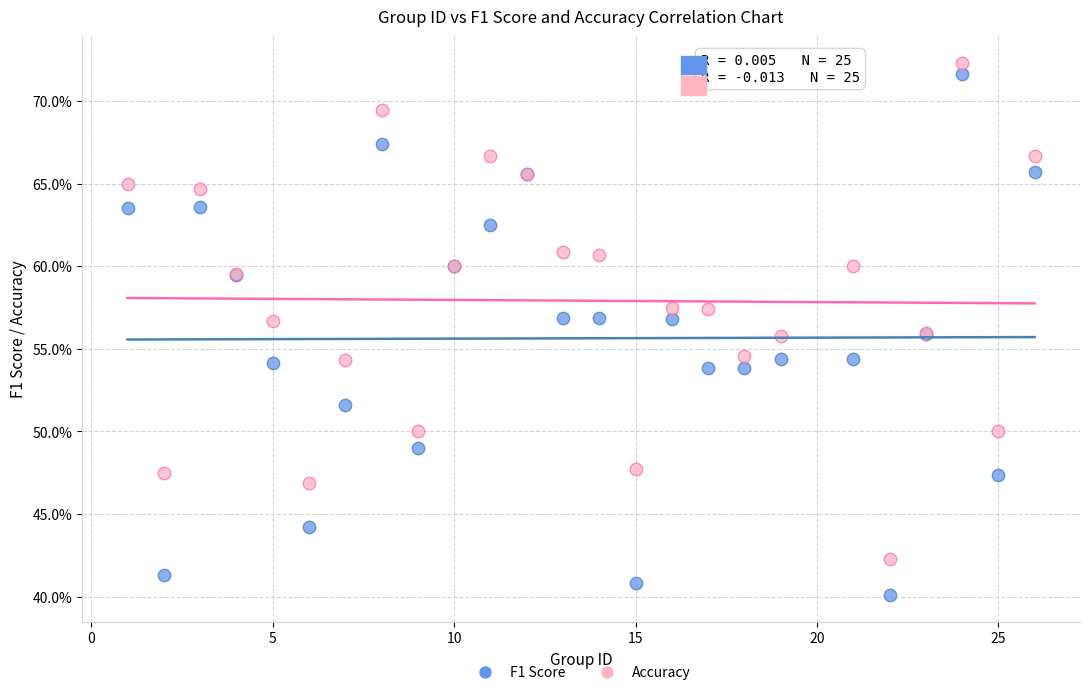

What are all the series names shown in the legend?

F1 Score, Accuracy